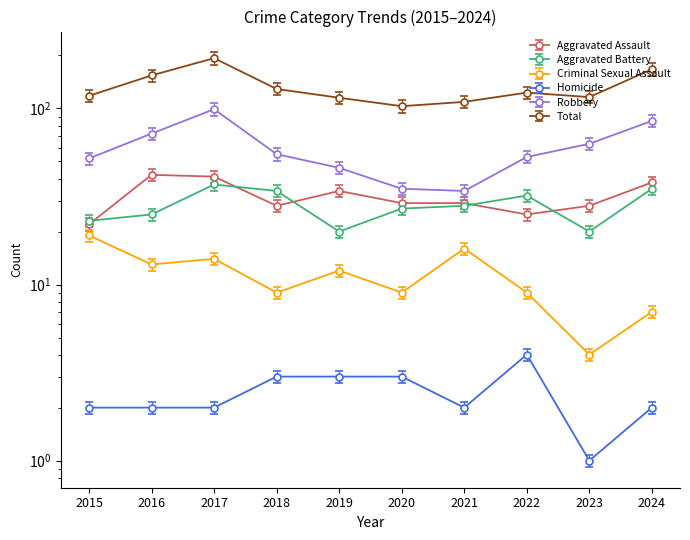

What is the approximate value of Aggravated Assault at 2015?

20.2